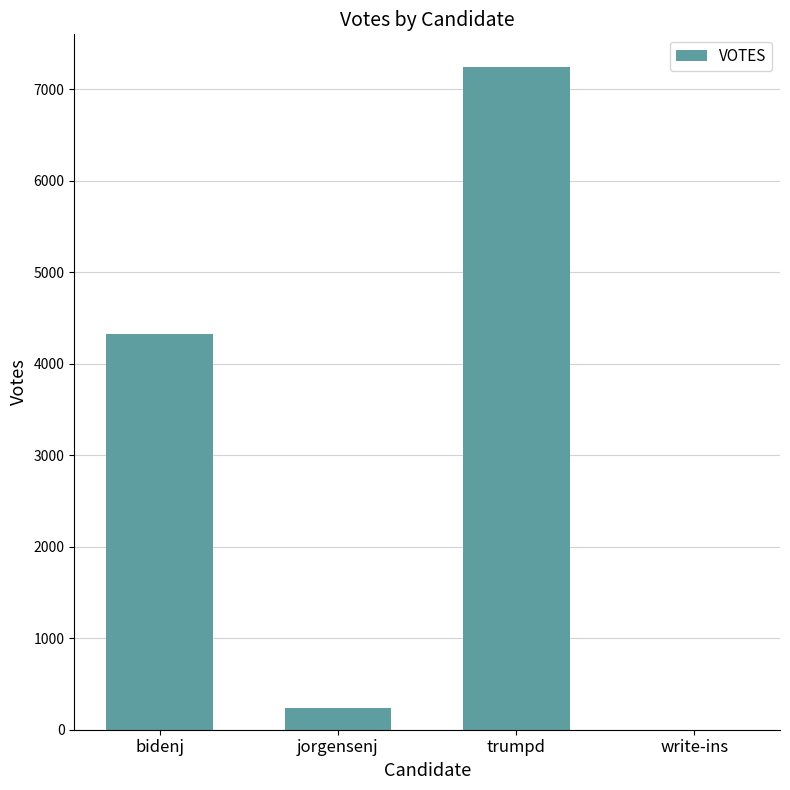

Which has a higher value, jorgensenj or write-ins?

jorgensenj